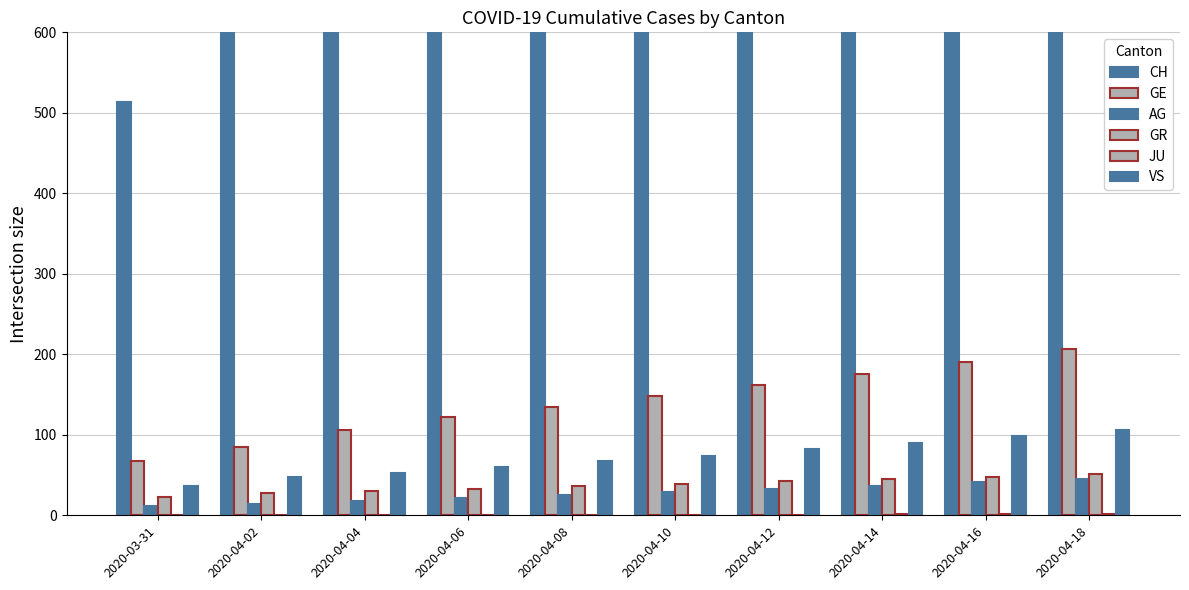

How many values in the VS series exceed 74?

4